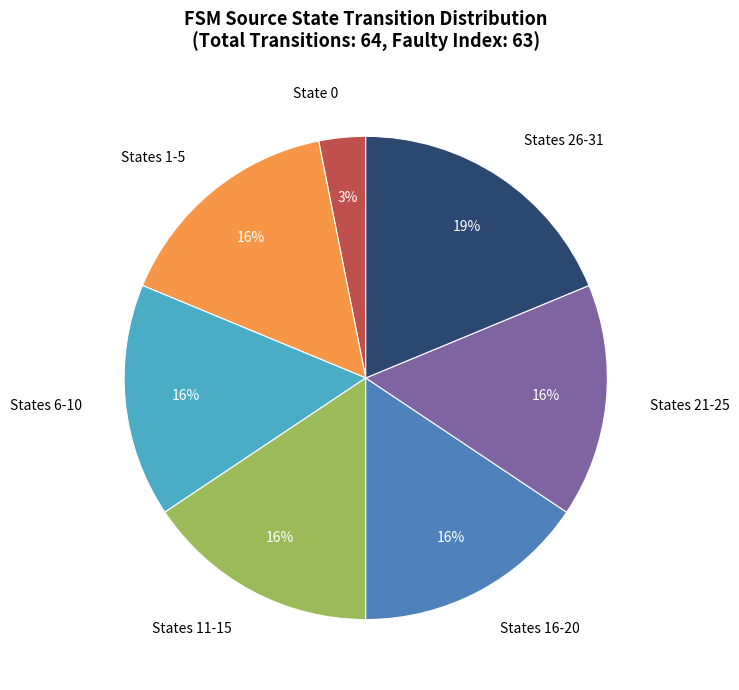

Which category has the biggest portion of the pie?

States 26-31